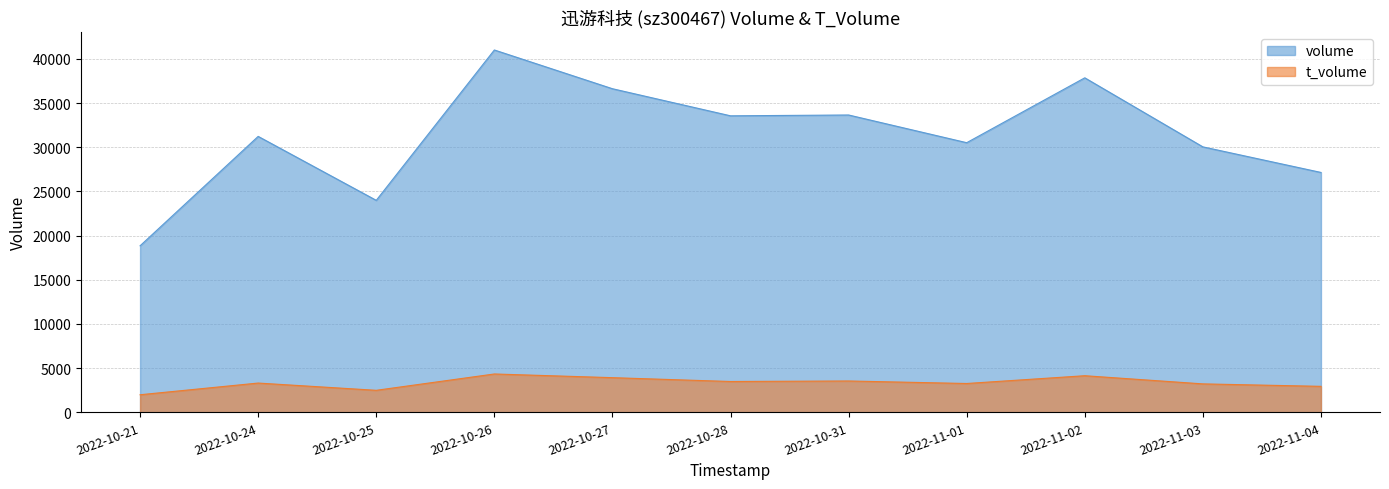

True or false: volume and t_volume intersect in this chart.

False